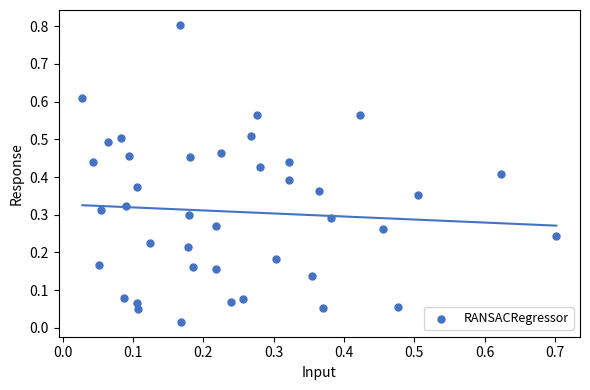

What is the range of X values (max minus min)?

0.7